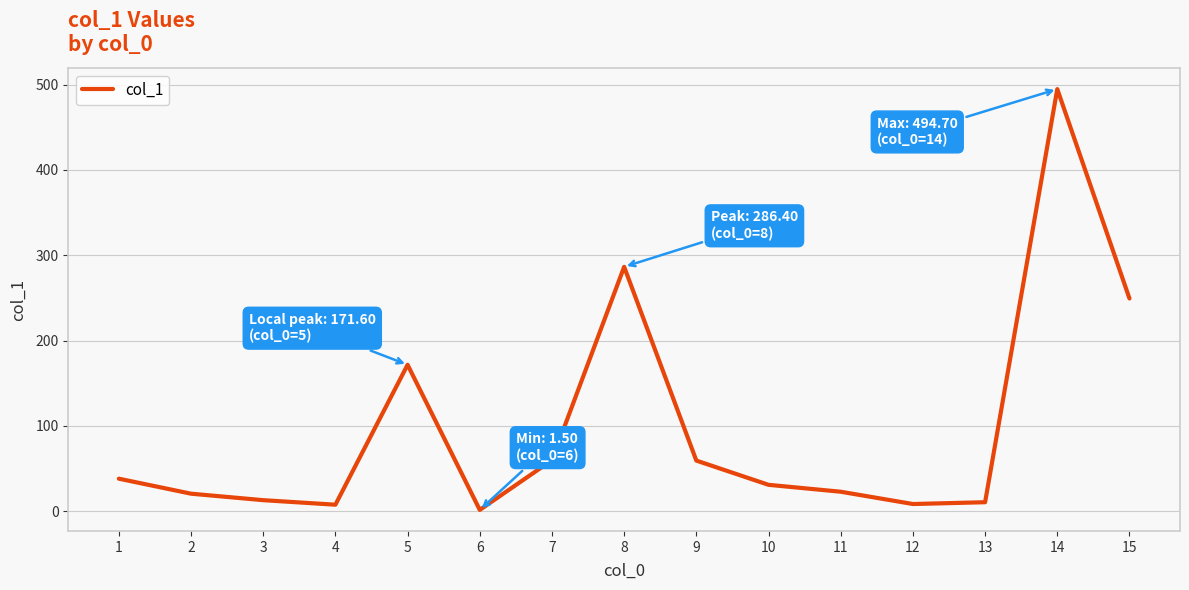

At which label is the value closest to 248?

15